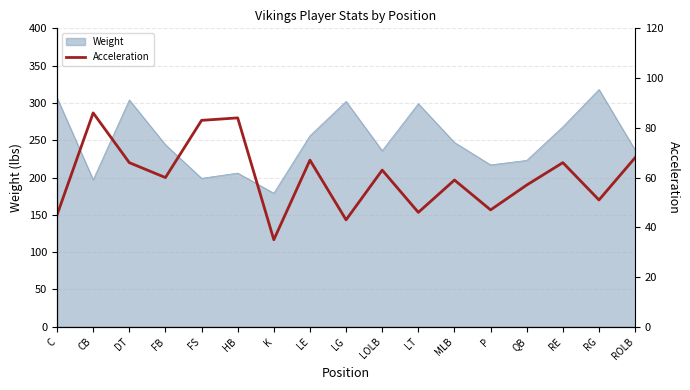

How many points are lower than both their immediate neighbors (excluding endpoints)?

6